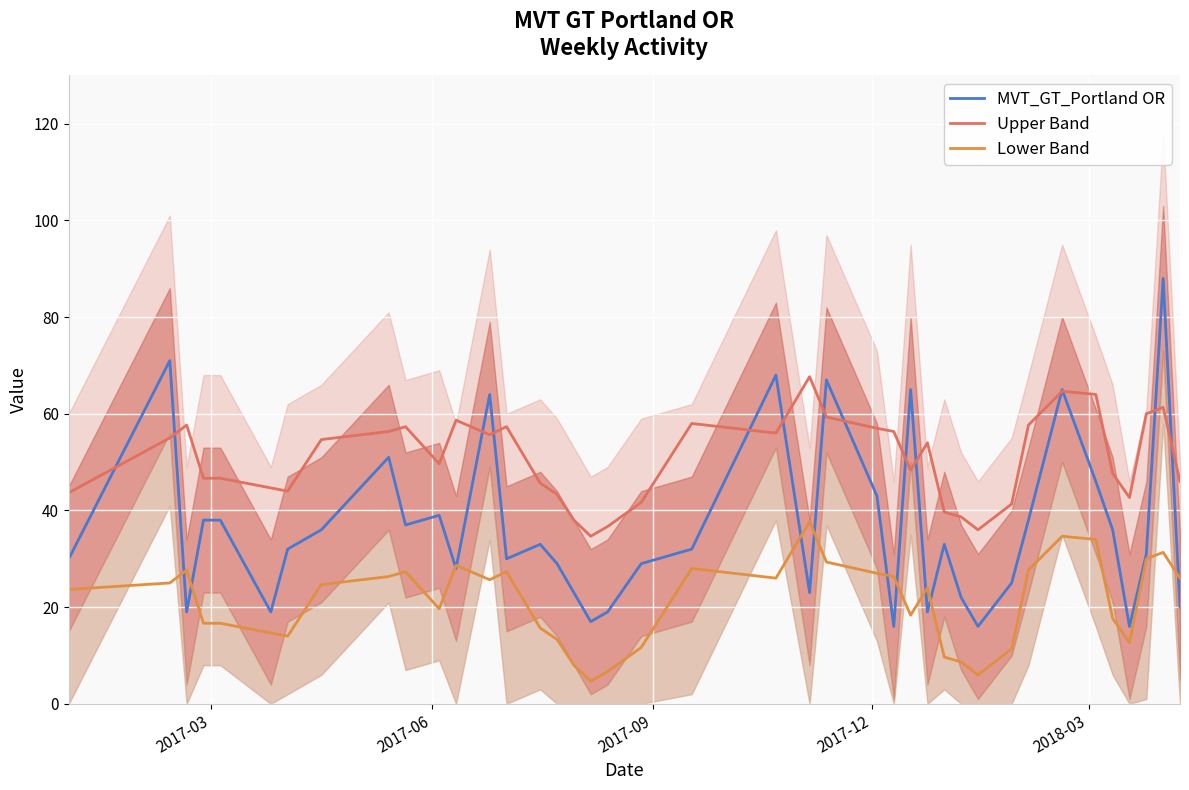

True or false: Lower Band and Upper Band intersect in this chart.

False